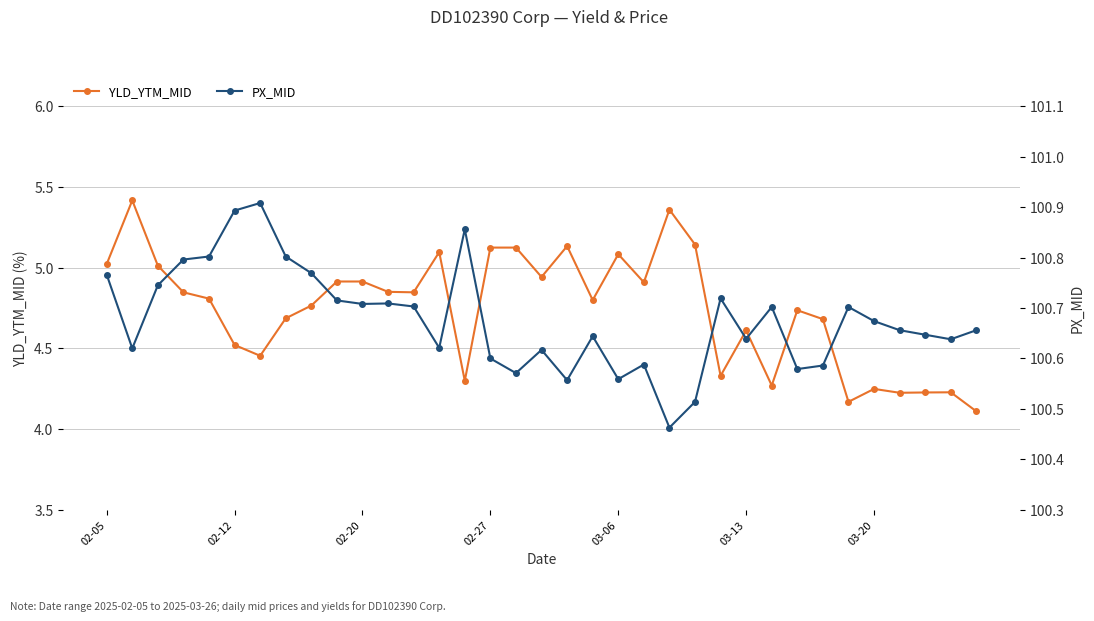

Which series has the largest range (max minus min)?

YLD_YTM_MID